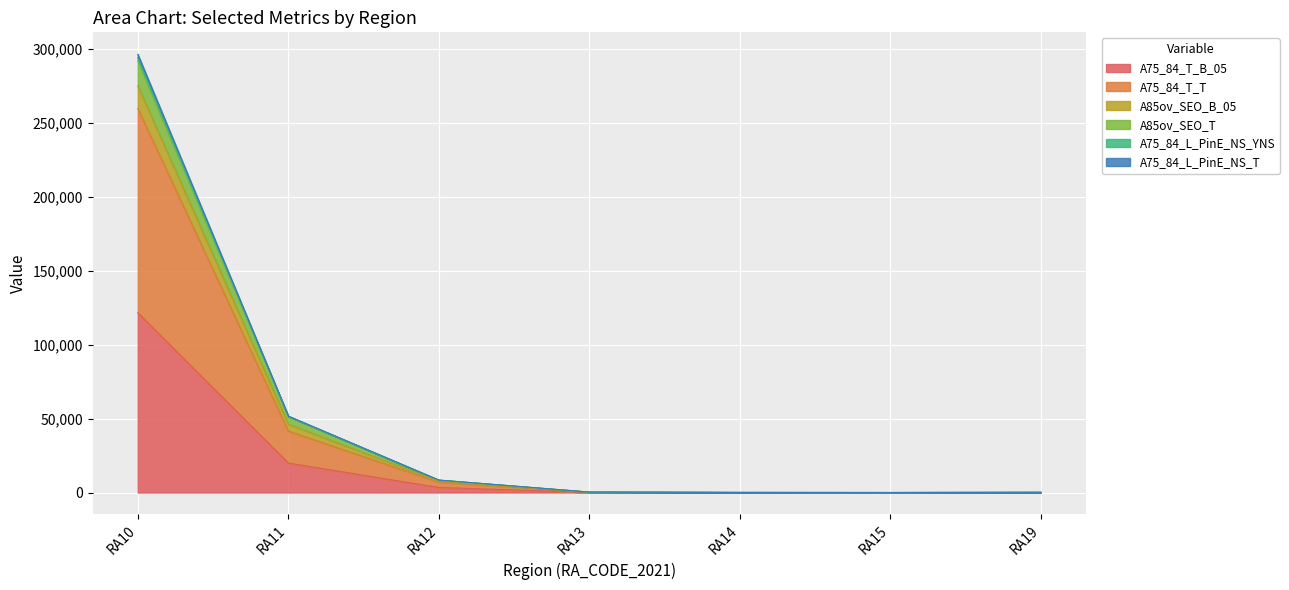

At which label is A75_84_L_PinE_NS_T closest to 148313?

RA11